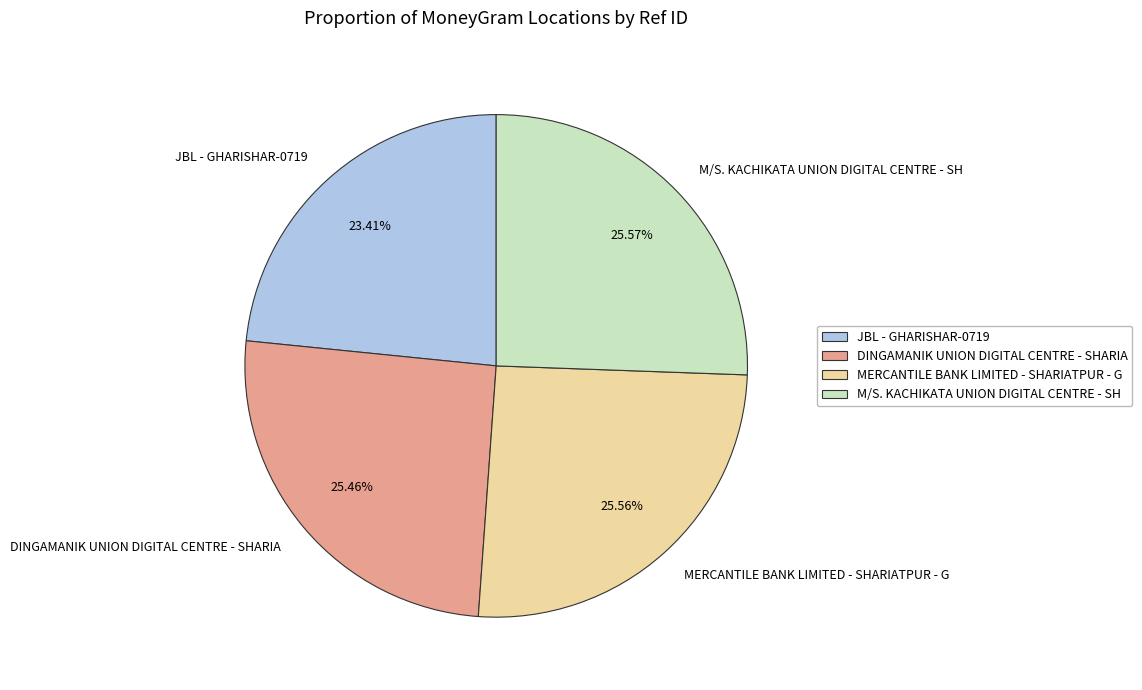

Does any single category account for the majority?

No